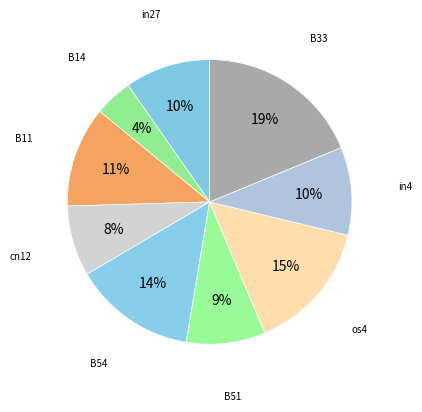

Is there a majority slice in this chart?

No